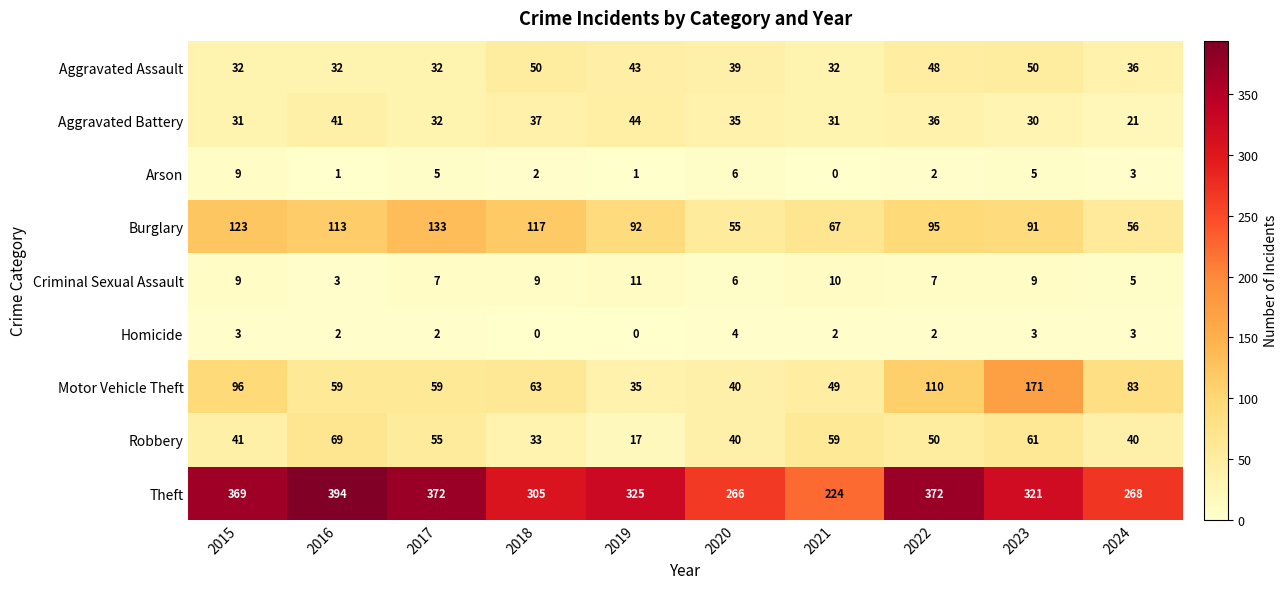

Which series changed the most between 2017 and 2018?

Theft